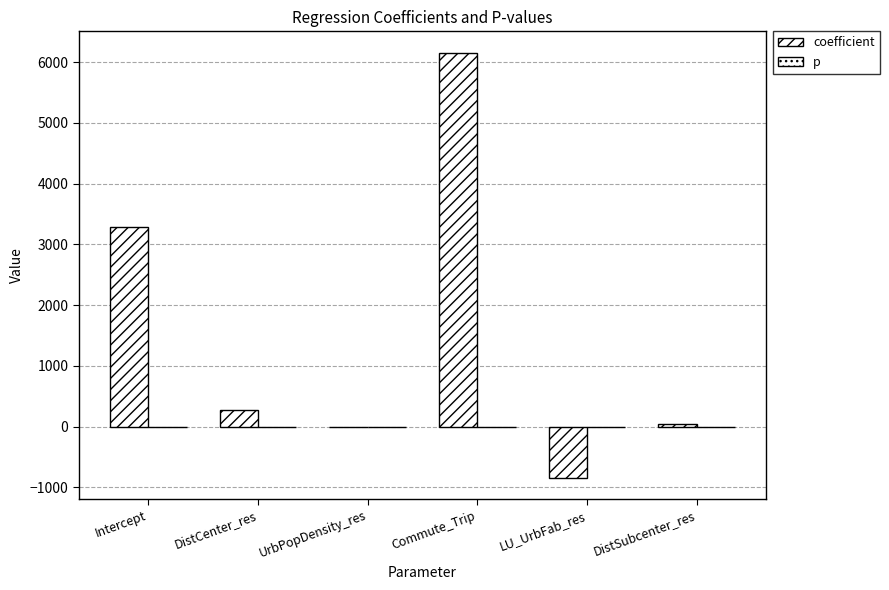

How many values in the coefficient series exceed 277?

3